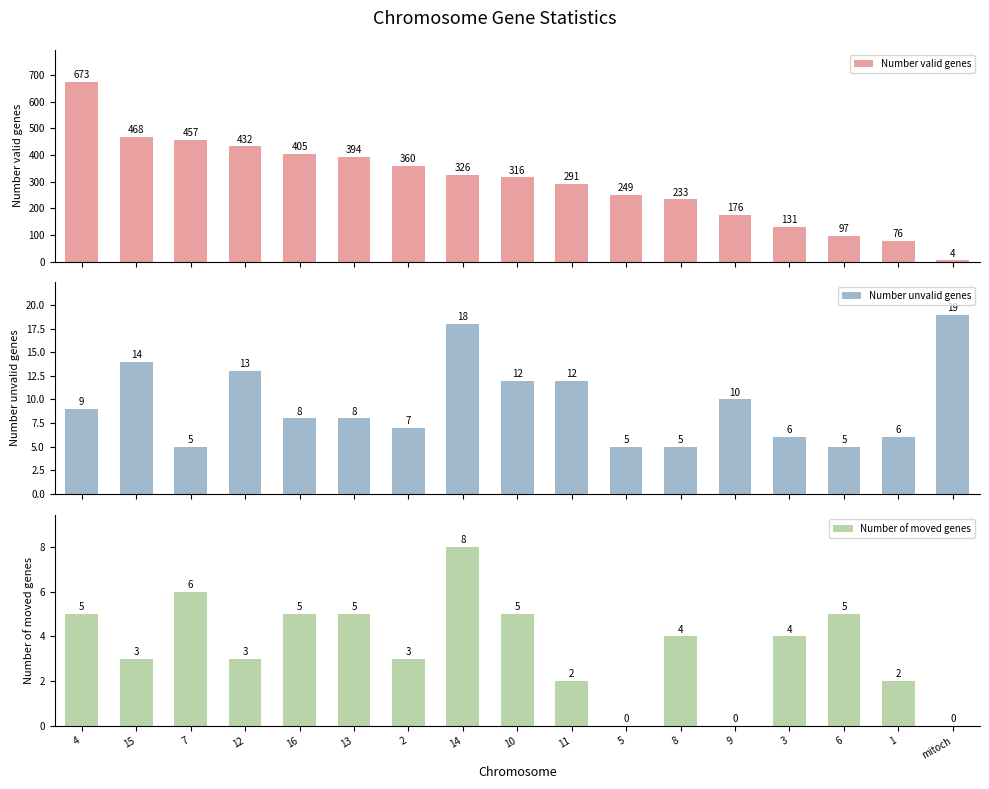

What position from the left is 12?

4